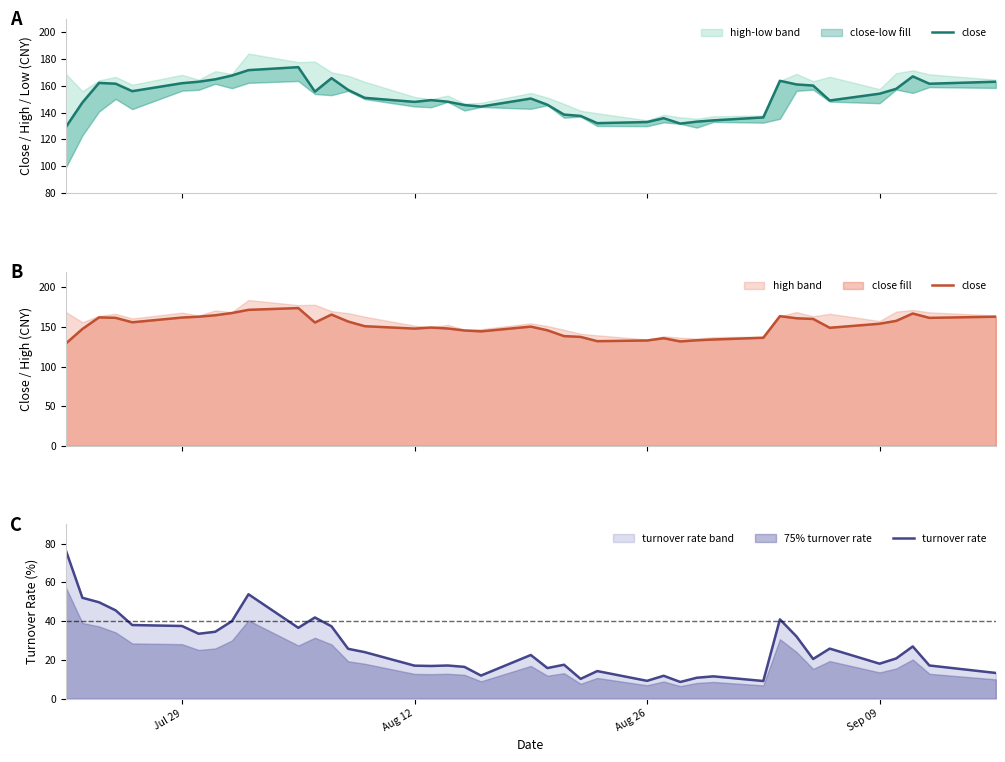

Which series has the largest total across all categories?

close